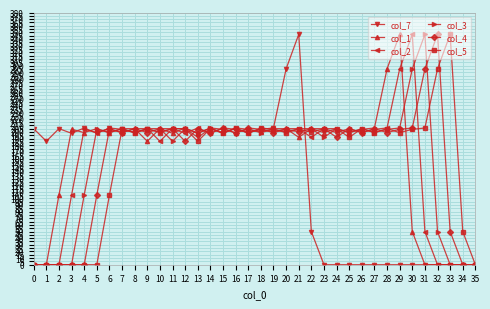

Where is col_3 nearest to the value 173?

11